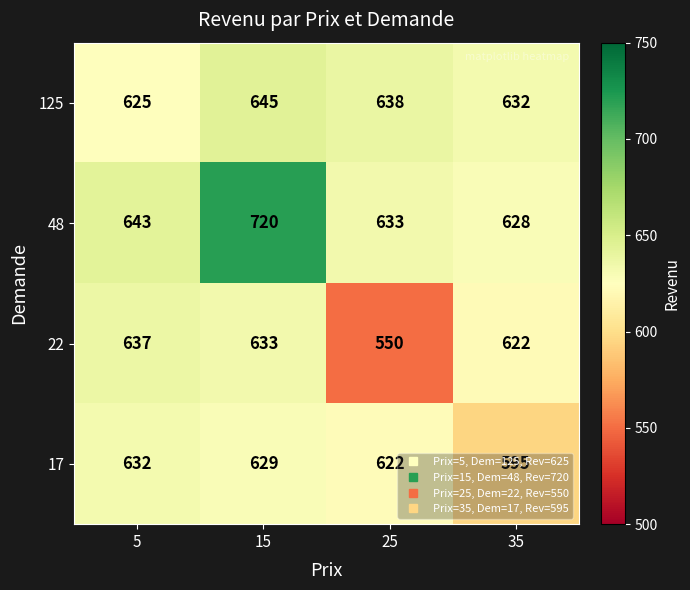

Which series has the largest total across all categories?

48